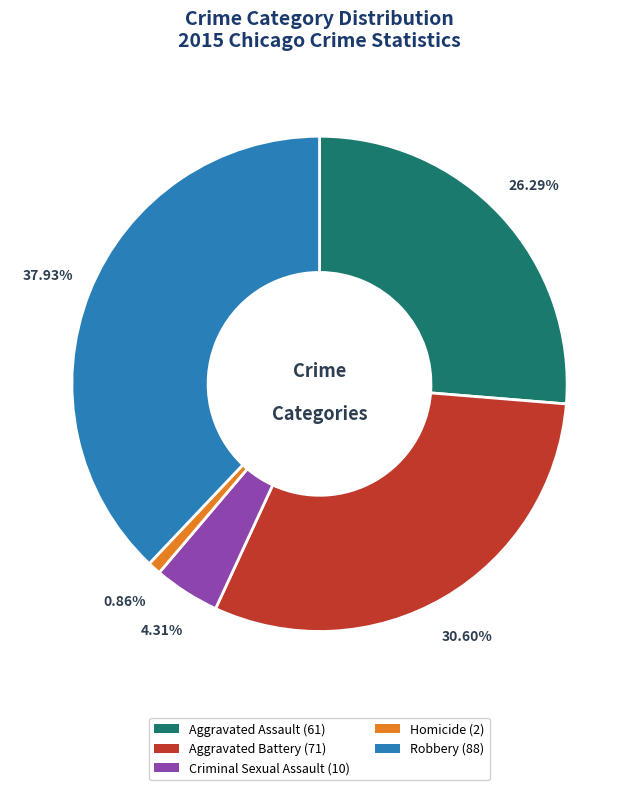

Which category has the biggest portion of the pie?

Robbery